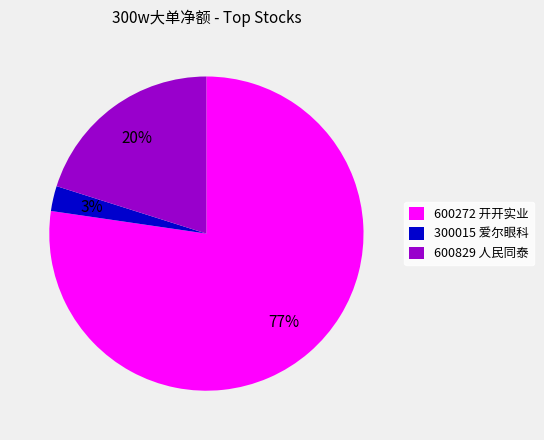

Which has a higher value, 600829 人民同泰 or 300015 爱尔眼科?

600829 人民同泰